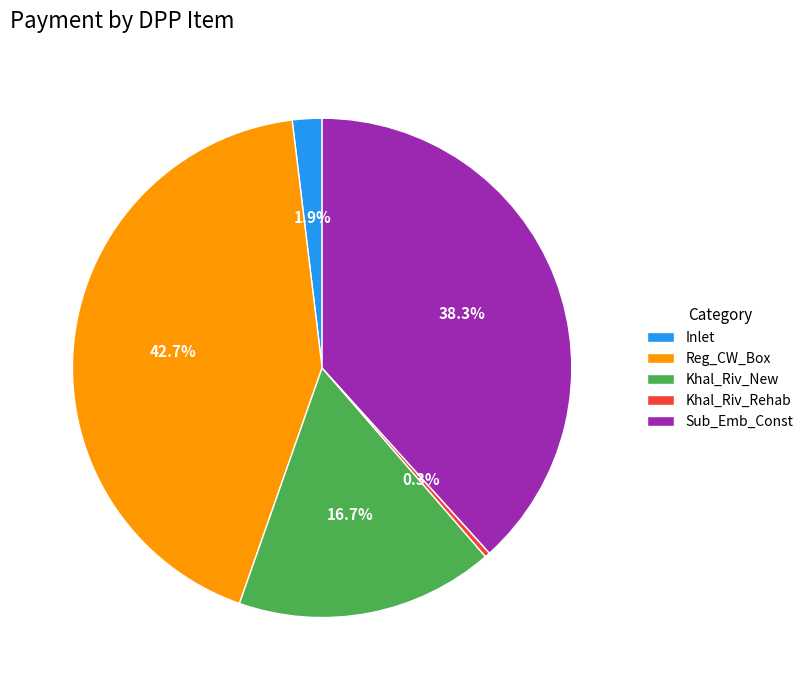

Which has a higher value, Khal_Riv_New or Inlet?

Khal_Riv_New